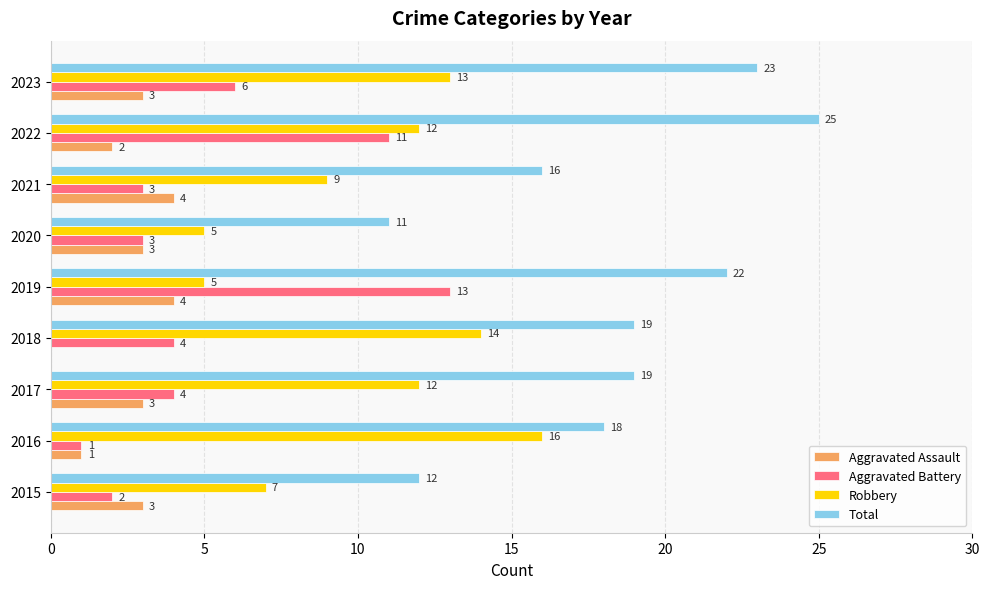

The Total series shows 19 at 2018. True or false?

True